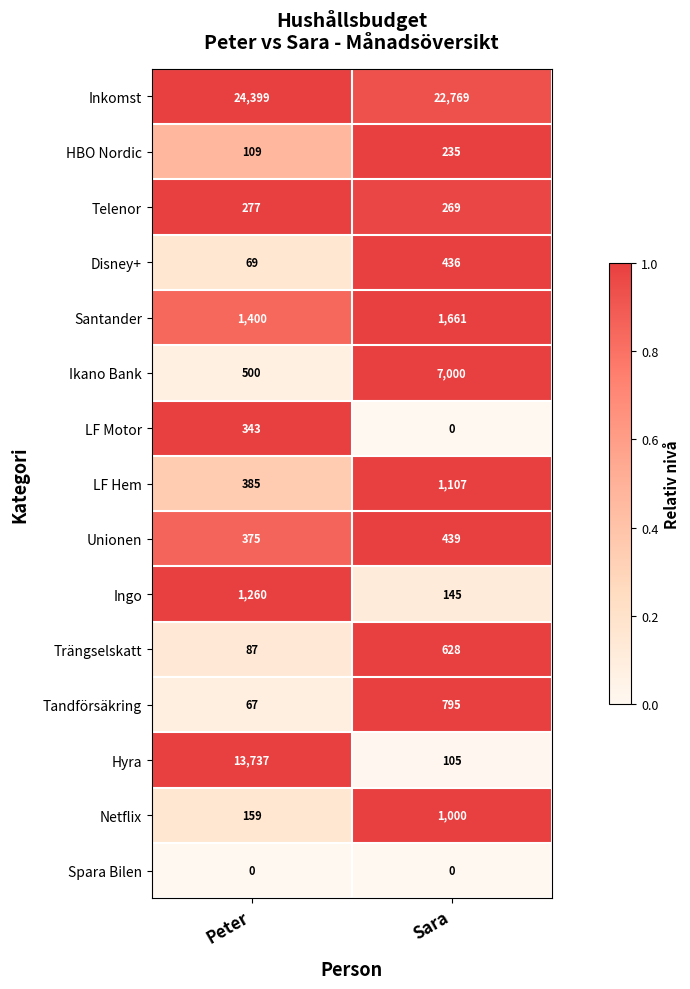

What is the average value of the Telenor series?

273